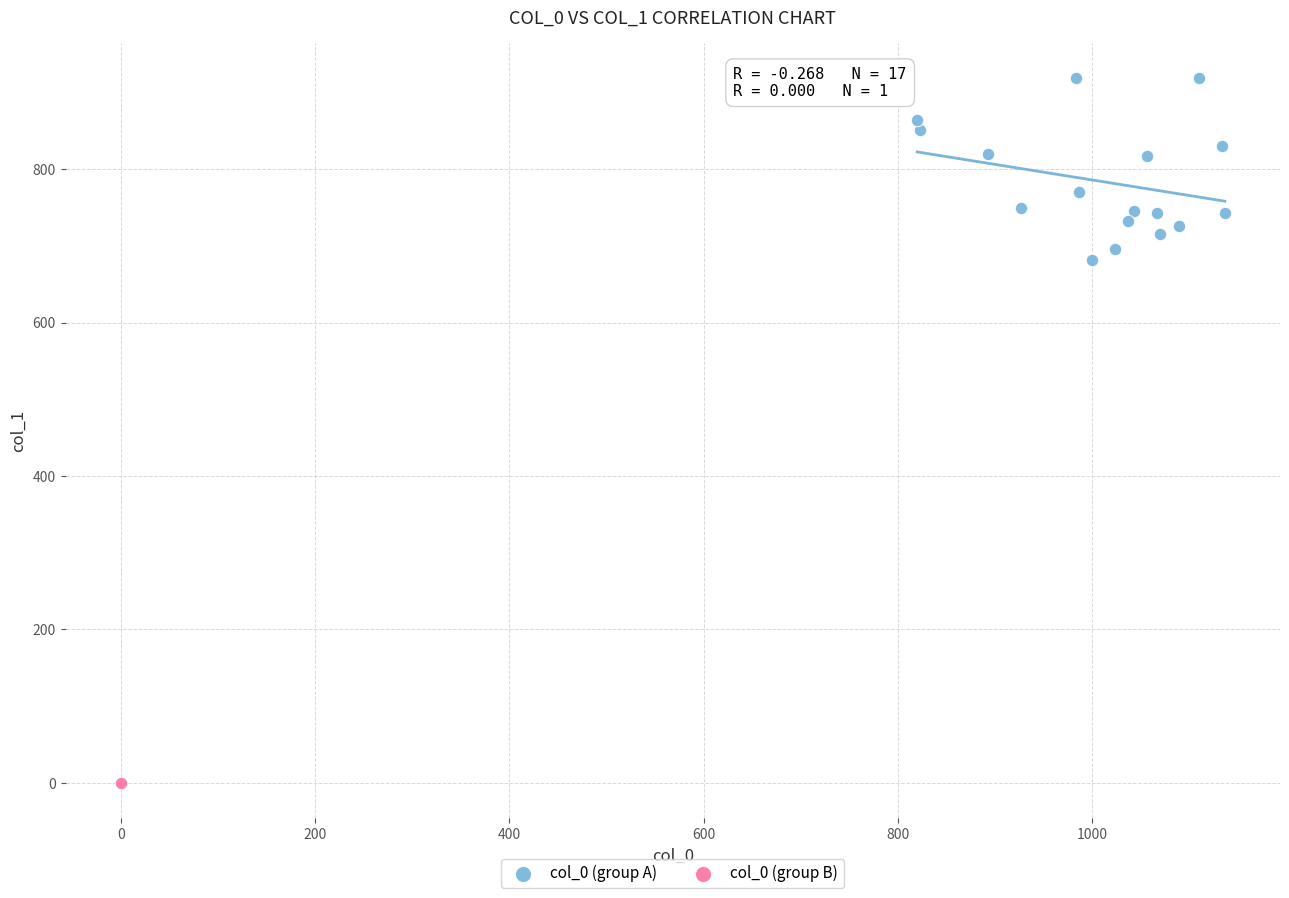

What are all the series names shown in the legend?

col_0 (group A), col_0 (group B)